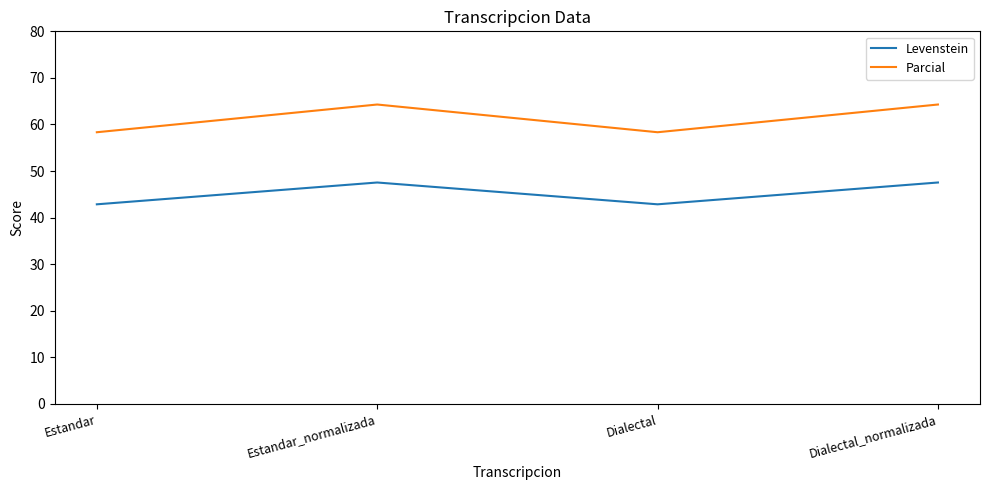

What position from the left is Estandar_normalizada?

2